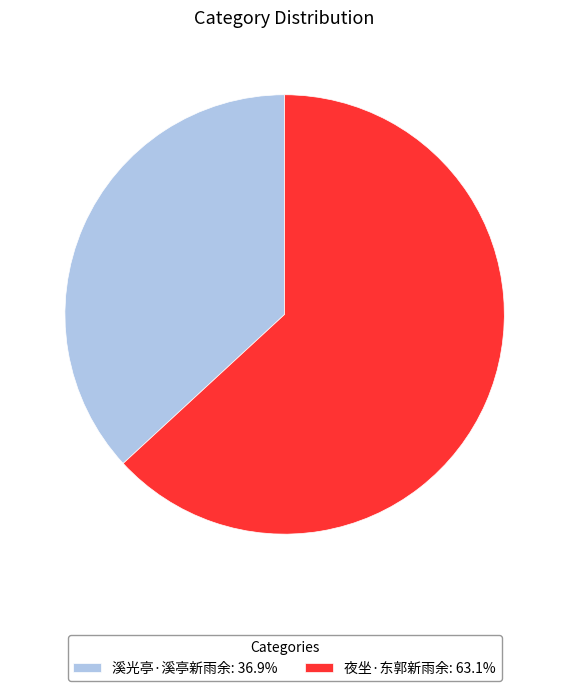

Do 夜坐·东郭新雨余: 63.1% and 溪光亭·溪亭新雨余: 36.9% together represent more than half of the pie?

Yes